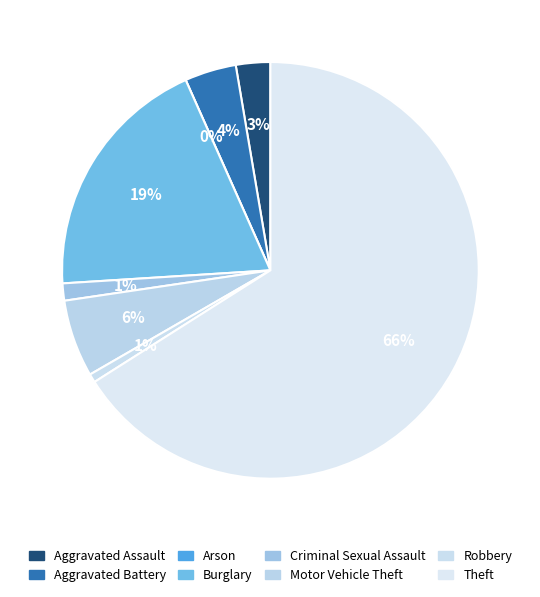

Is there a majority slice in this chart?

Yes